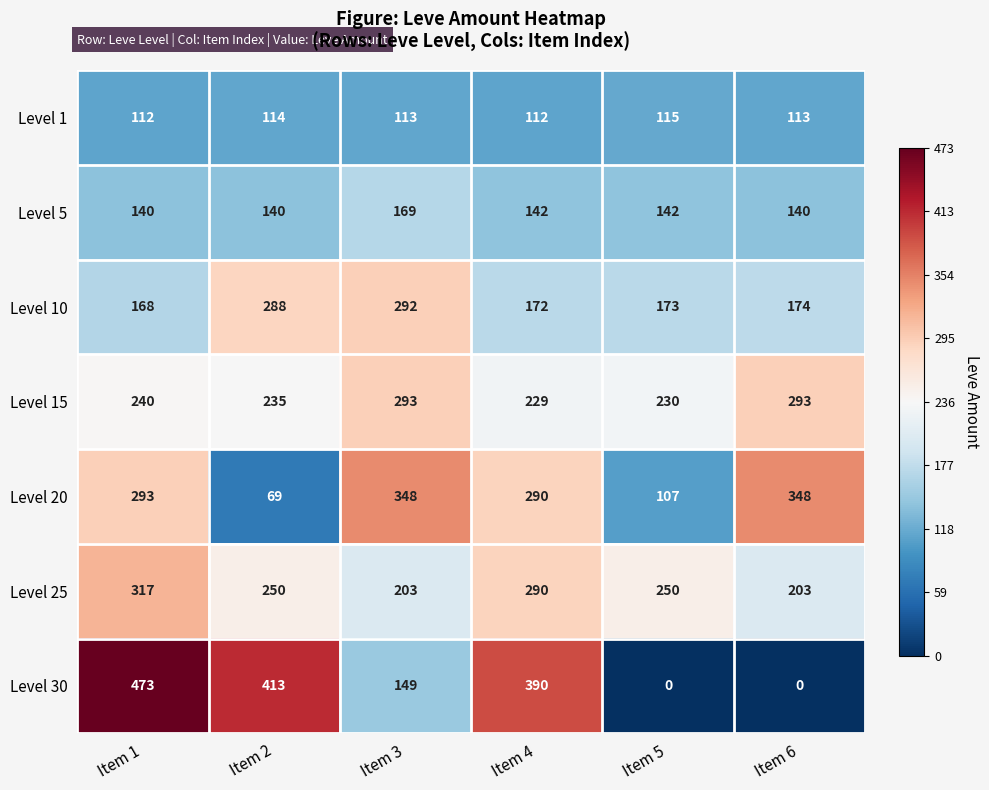

List the series in order of their peak value, highest first.

Level 30, Level 20, Level 25, Level 15, Level 10, Level 5, Level 1